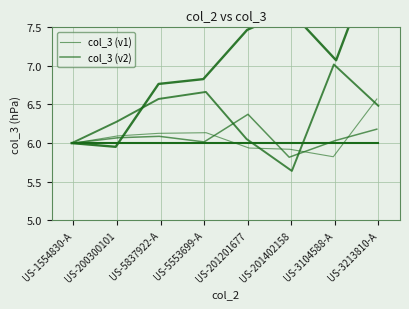

Reading left to right, what are all the values shown in this chart?

col_3 (v1): 6.0	6.1	6.1	6.1	5.9	5.9	5.8	6.6
col_3 (v2): 6.0	6.1	6.1	6.0	6.4	5.8	6.0	6.2
col_3 (v3): 6.0	6.3	6.6	6.7	6.1	5.6	7.0	6.5
col_3 (v4): 6.0	6.0	6.8	6.8	7.5	7.7	7.1	8.5
col_3: 6.0	6.0	6.0	6.0	6.0	6.0	6.0	6.0